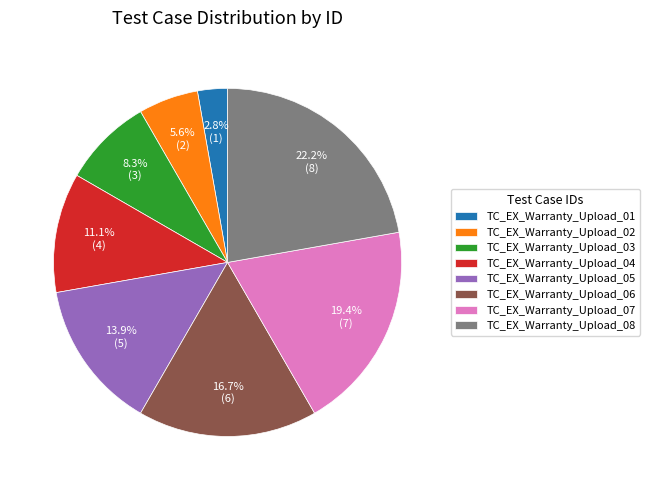

To the nearest percent, what is the difference between the largest and smallest slice percentages?

19%